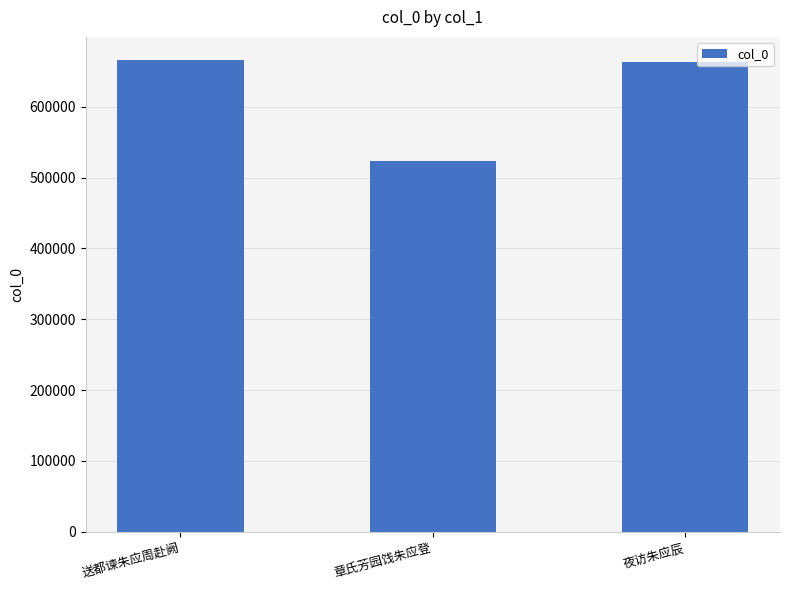

What is the sum of all values?

1852675